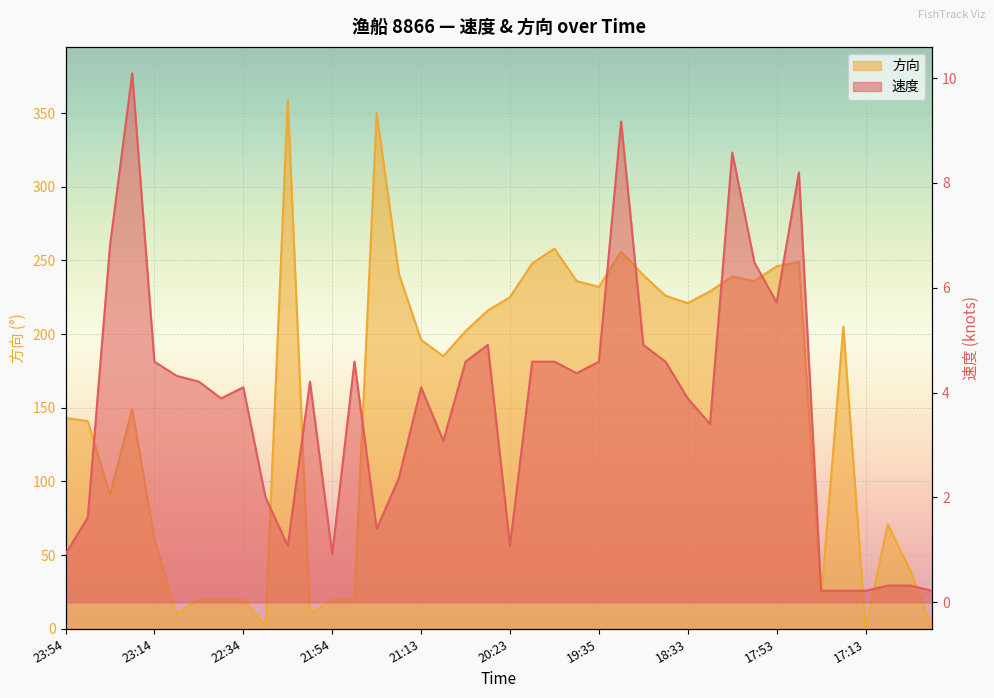

Is the value of 方向 at 17:53 greater than the value of 速度 at 18:03?

Yes